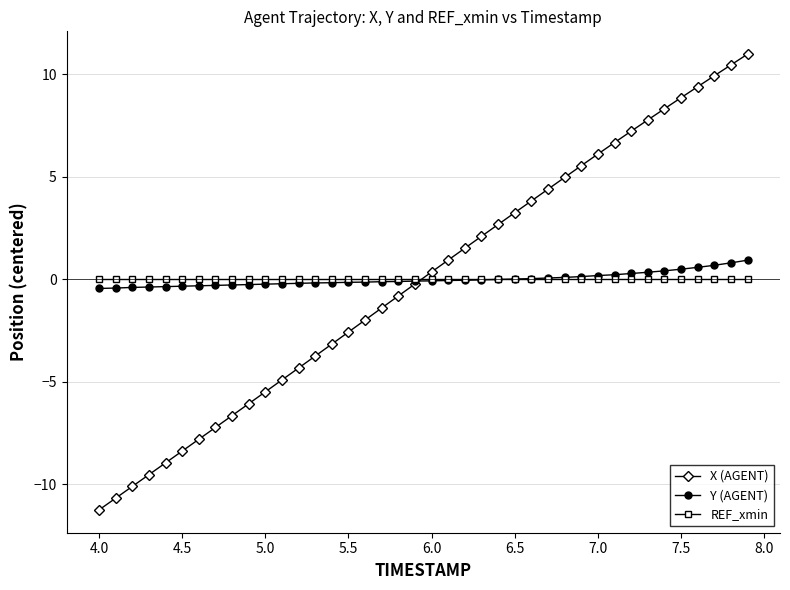

True or false: X (AGENT) has more than 0 points higher than both neighbors.

False